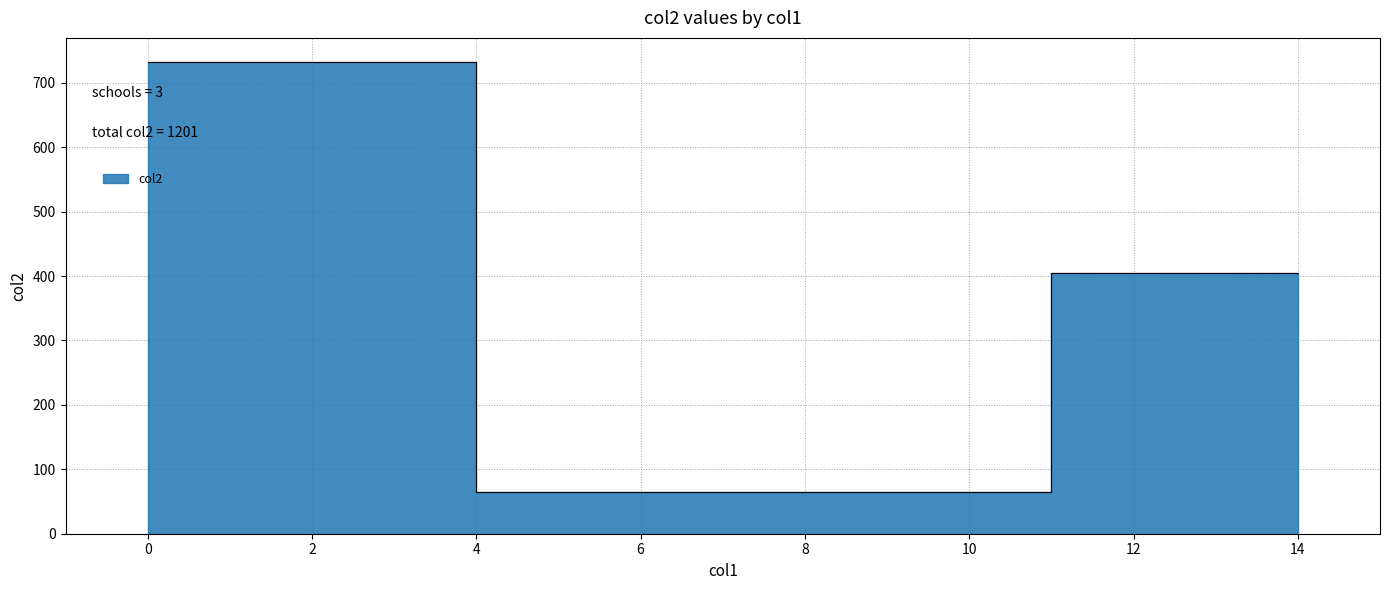

What is the smallest value displayed?

64